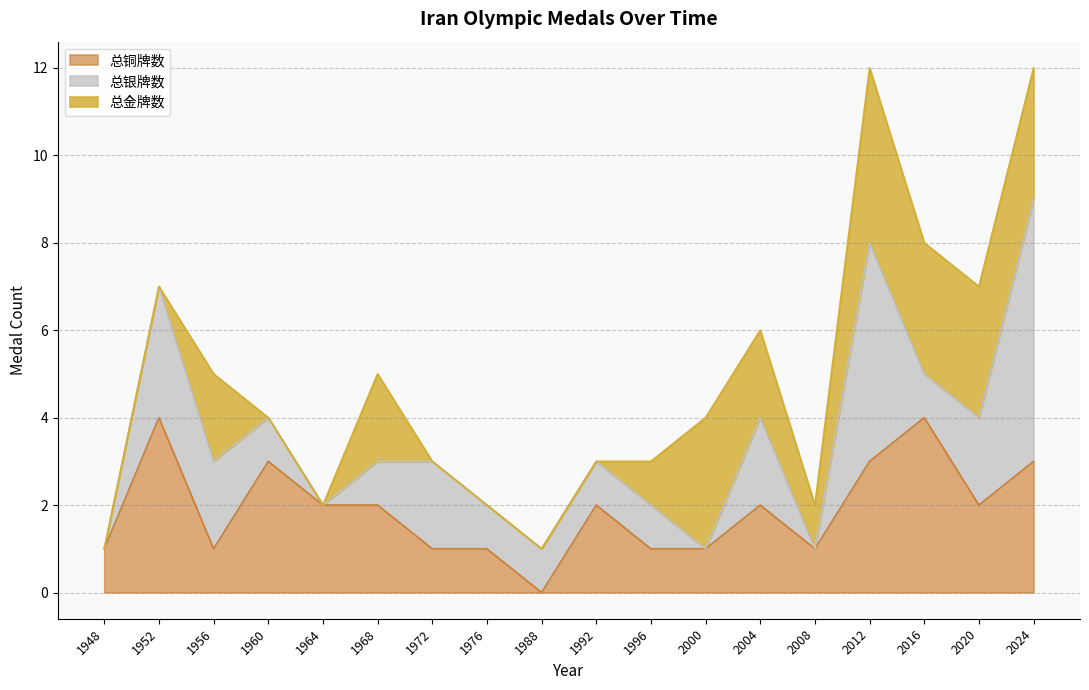

At how many categories does at least one series exceed 3?

4